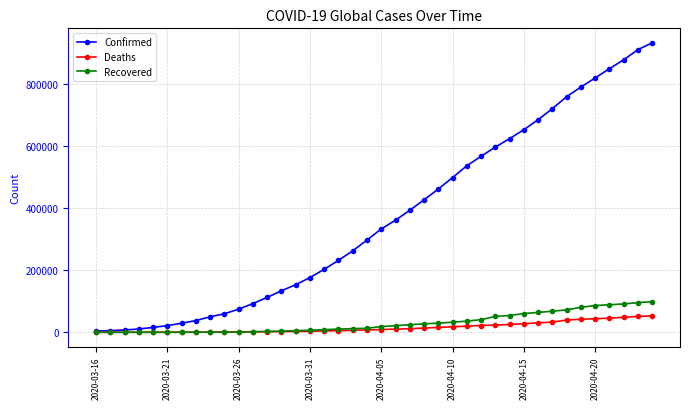

Which series has the largest range (max minus min)?

Confirmed